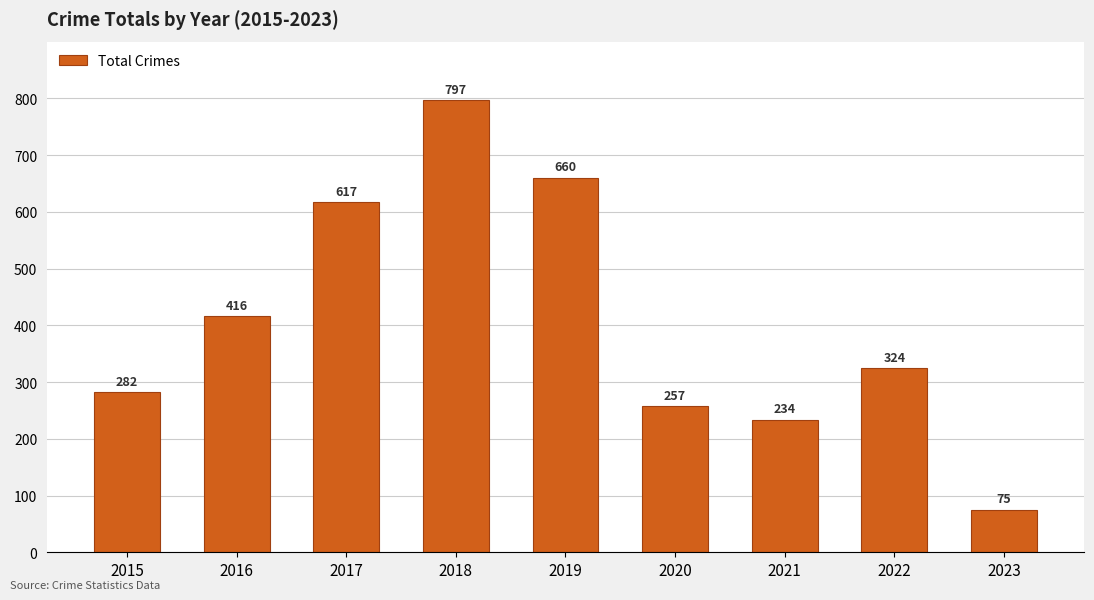

What is the minimum value shown in the chart?

75